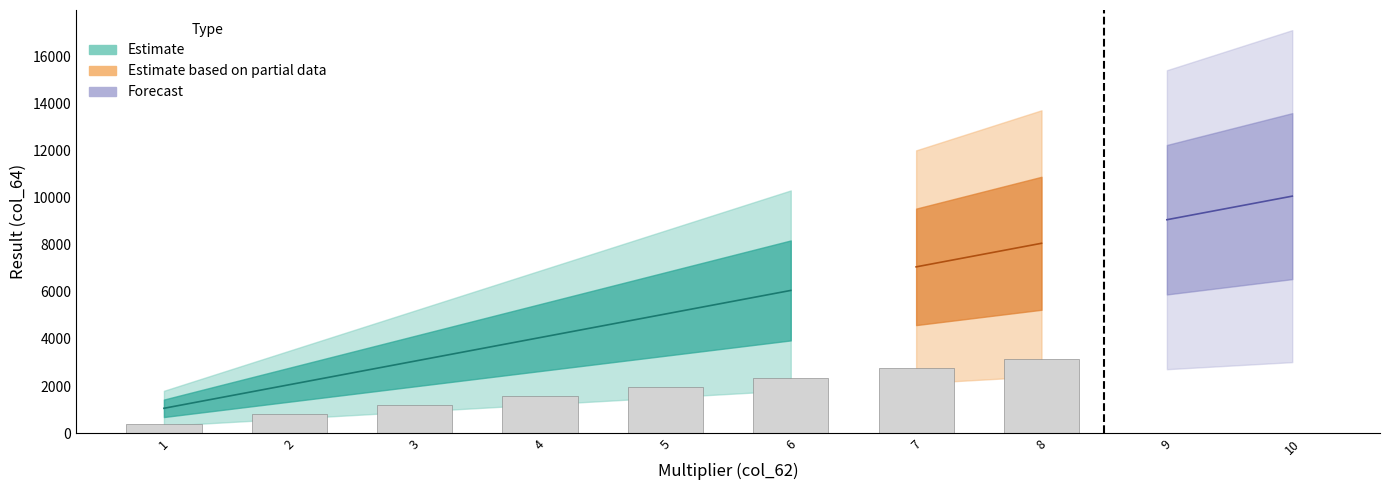

Where does the col_64 series first go above 6060?

7